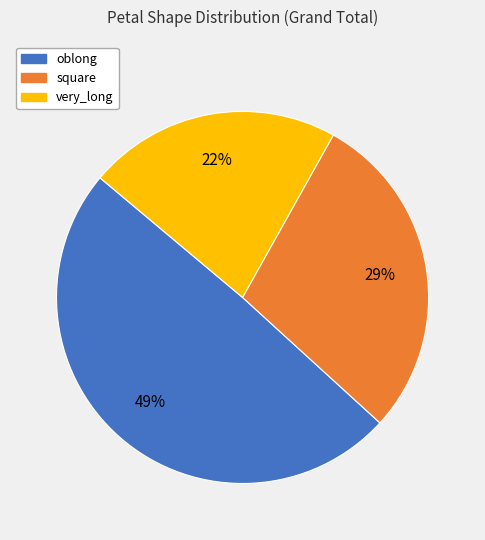

Do very_long and square together represent more than half of the pie?

Yes